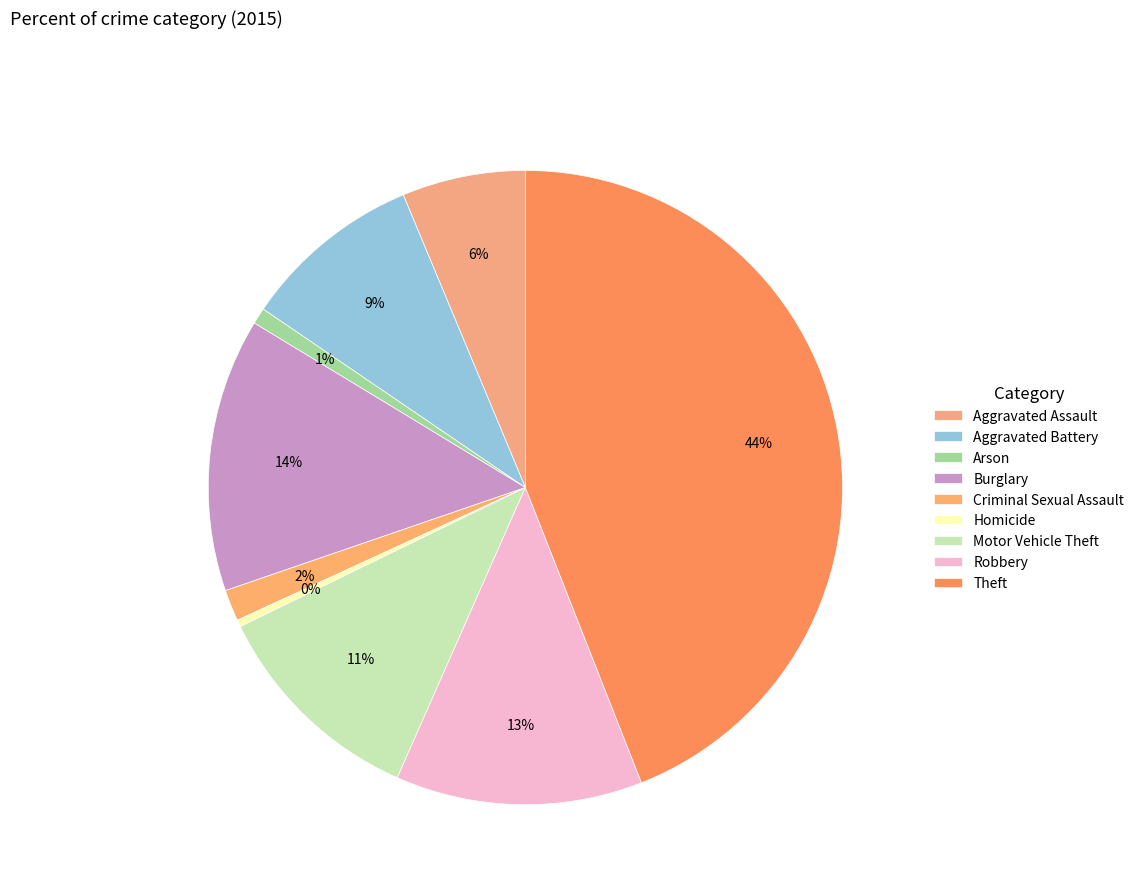

Is it true that Homicide is 1% of the pie?

False